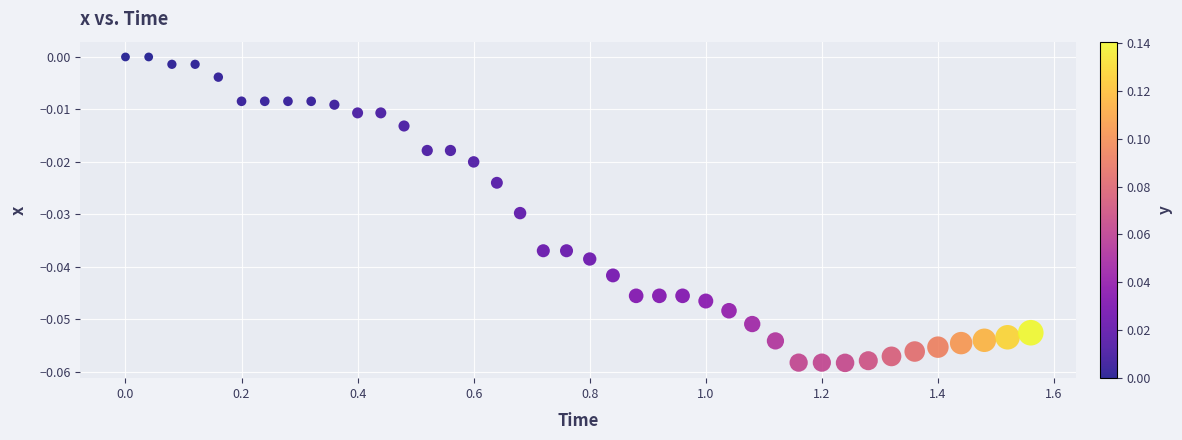

What is the range of X values (max minus min)?

1.6